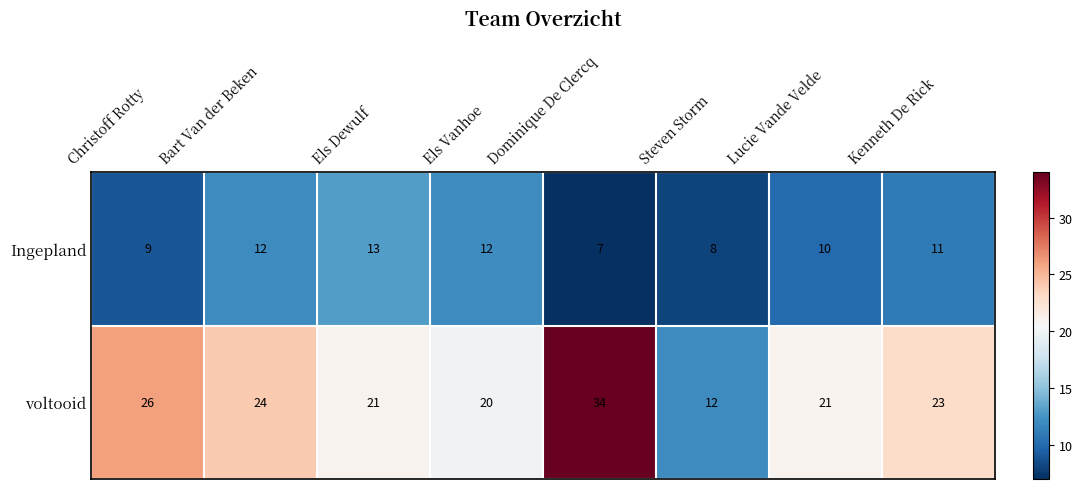

At which label does Ingepland first exceed 11?

Bart Van der Beken